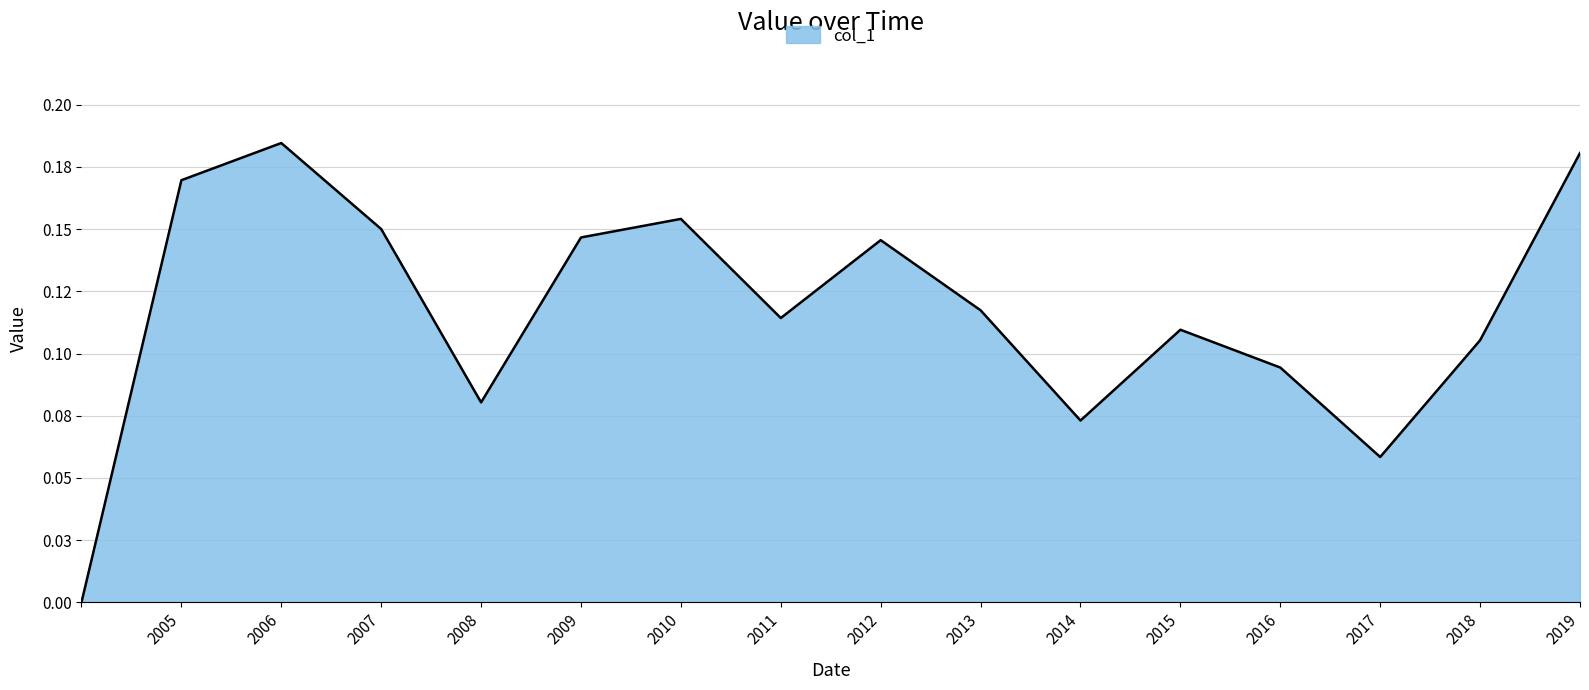

Does the chart have visible grid lines?

Yes